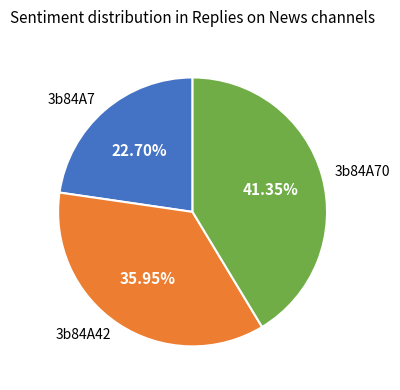

Which has a higher value, 3b84A7 or 3b84A70?

3b84A70